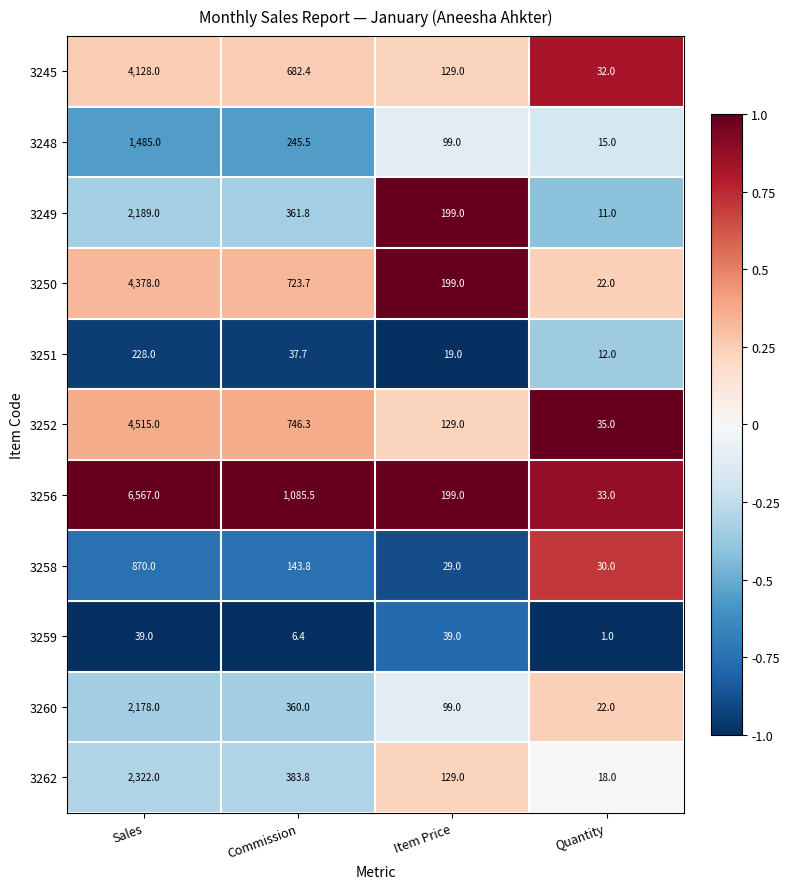

At which category is the sum across all series the highest?

Sales